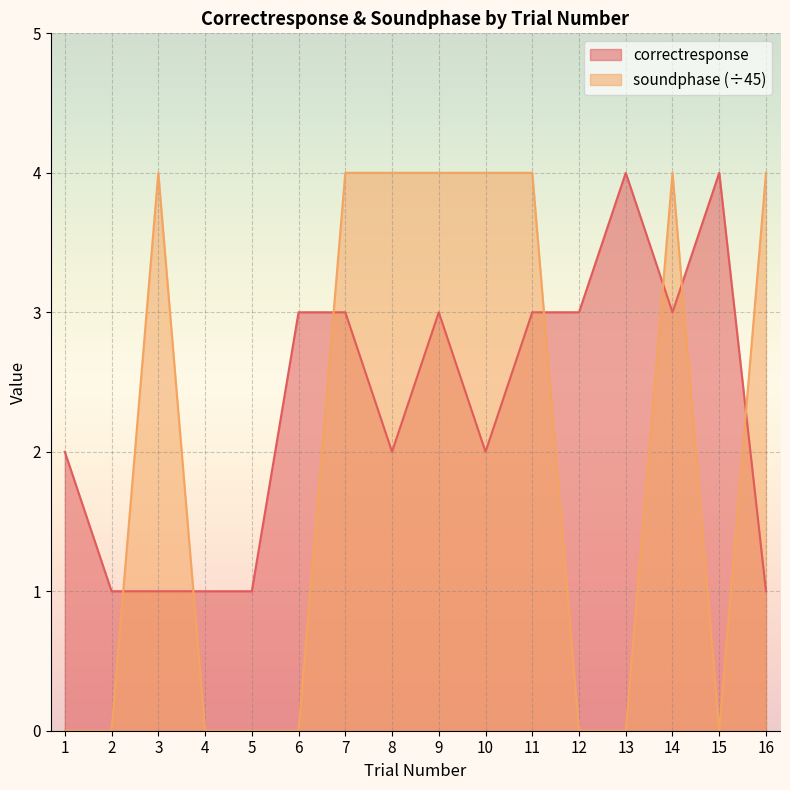

What is the total value across all series at 16?

5